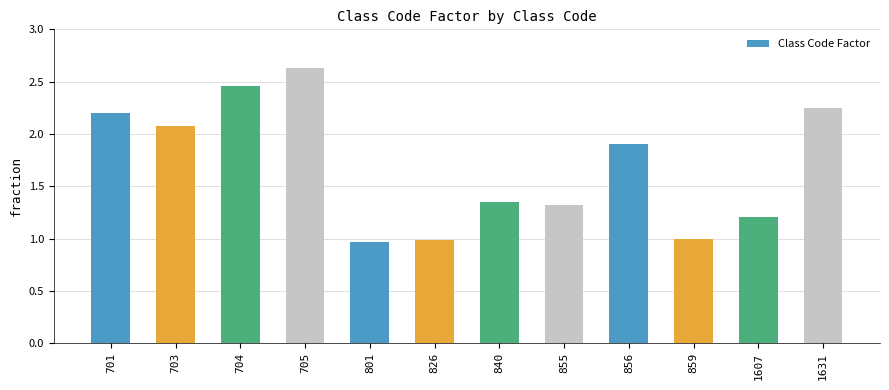

Between 1607 and 703, which is larger?

703